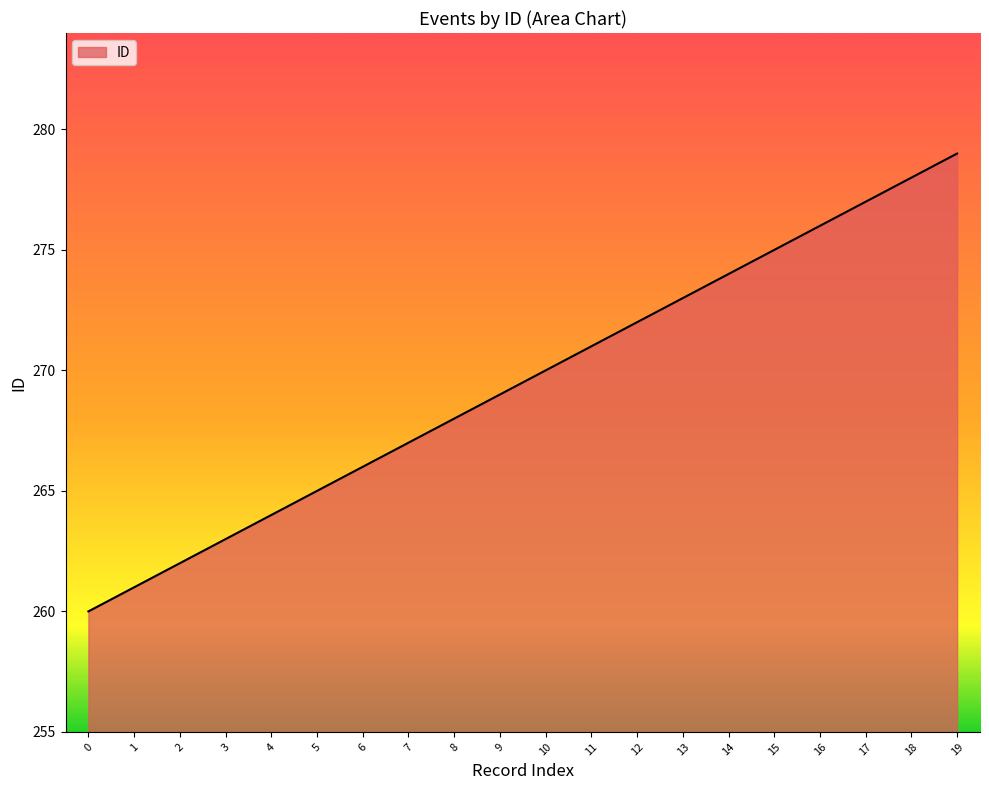

List the labels in order of value, largest first.

19, 18, 17, 16, 15, 14, 13, 12, 11, 10, 9, 8, 7, 6, 5, 4, 3, 2, 1, 0